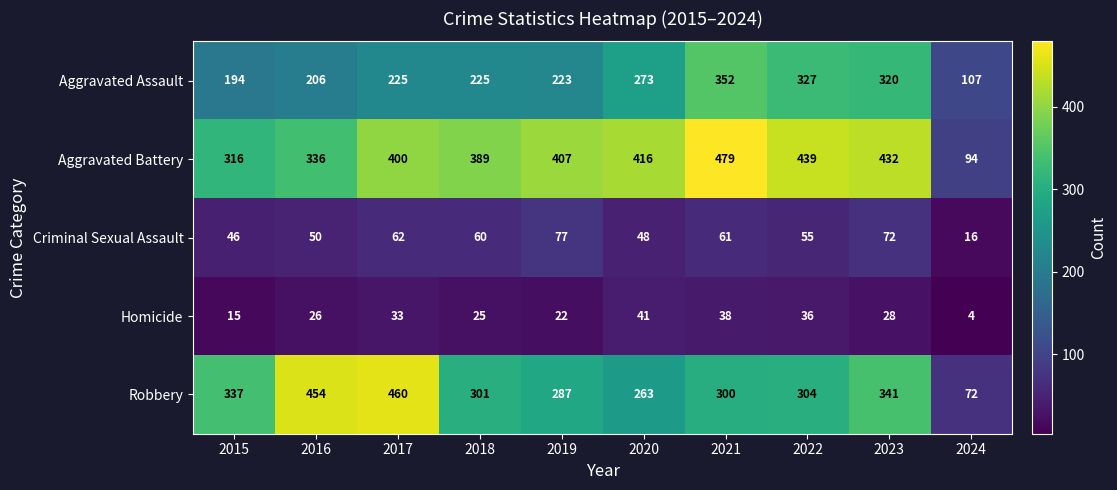

What is the approximate value of Homicide at 2023, to the nearest 10?

30